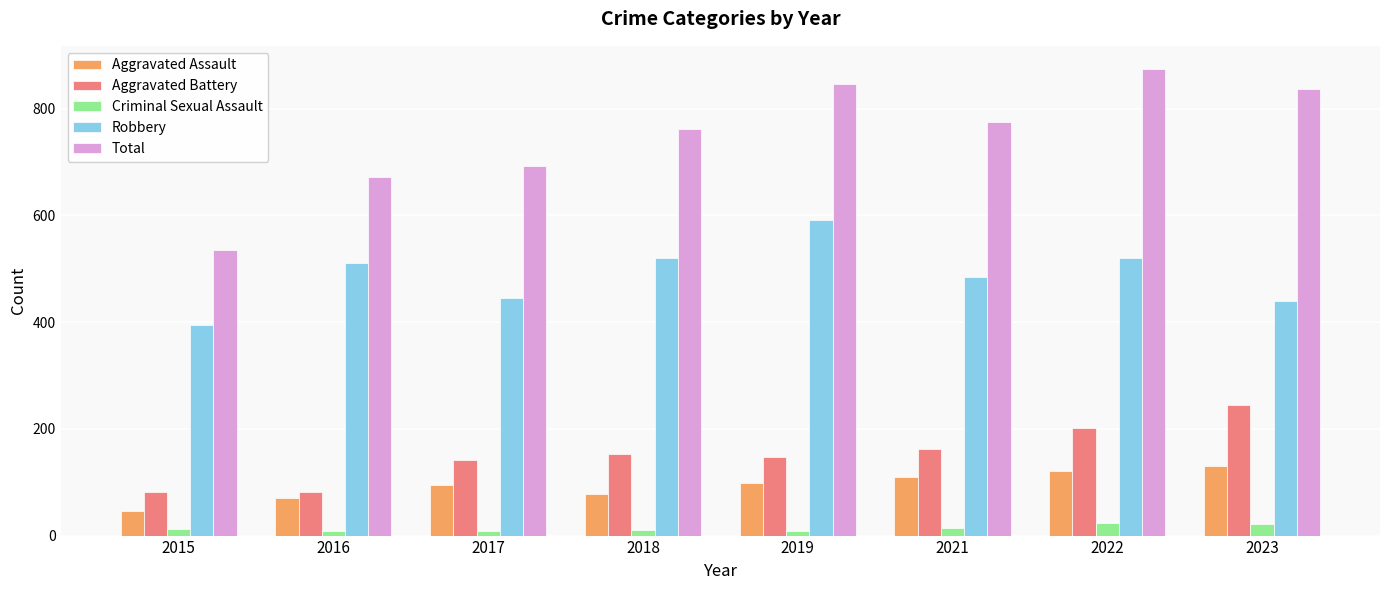

Which category has the highest value in the Aggravated Battery series?

2023